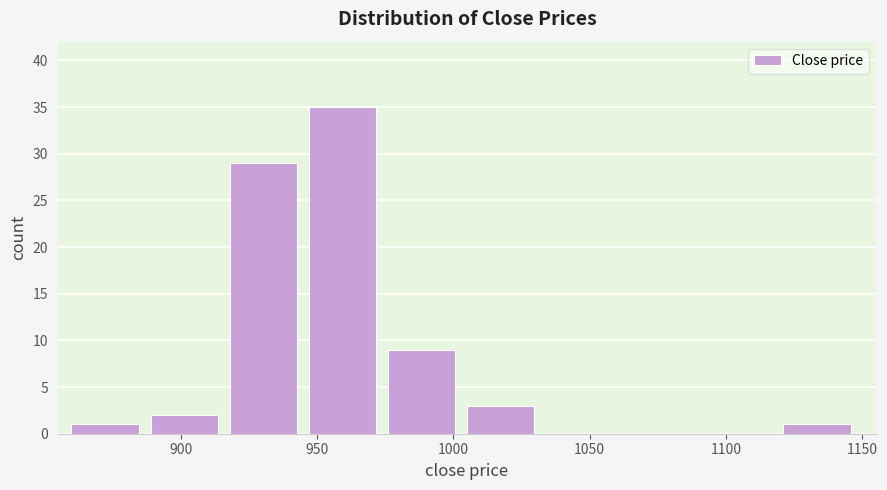

Reading left to right, list every bar in this chart as the range it spans on the x-axis followed by its height. Neither the bar edges nor the heights are printed on the chart, so give them approximately, as read against the axes.

860 to 889: 1
889 to 918: 2
918 to 947: 29
947 to 976: 35
976 to 1005: 9
1005 to 1034: 3
1034 to 1063: 0
1063 to 1092: 0
1092 to 1121: 0
1121 to 1150: 1